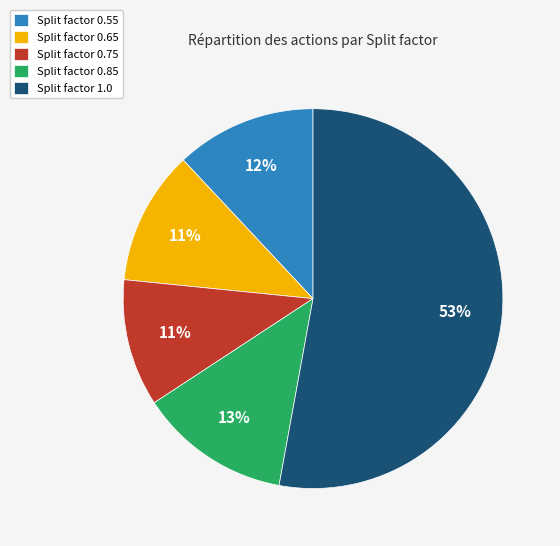

To the nearest percent, what percentage of the pie is Split factor 0.85?

13%